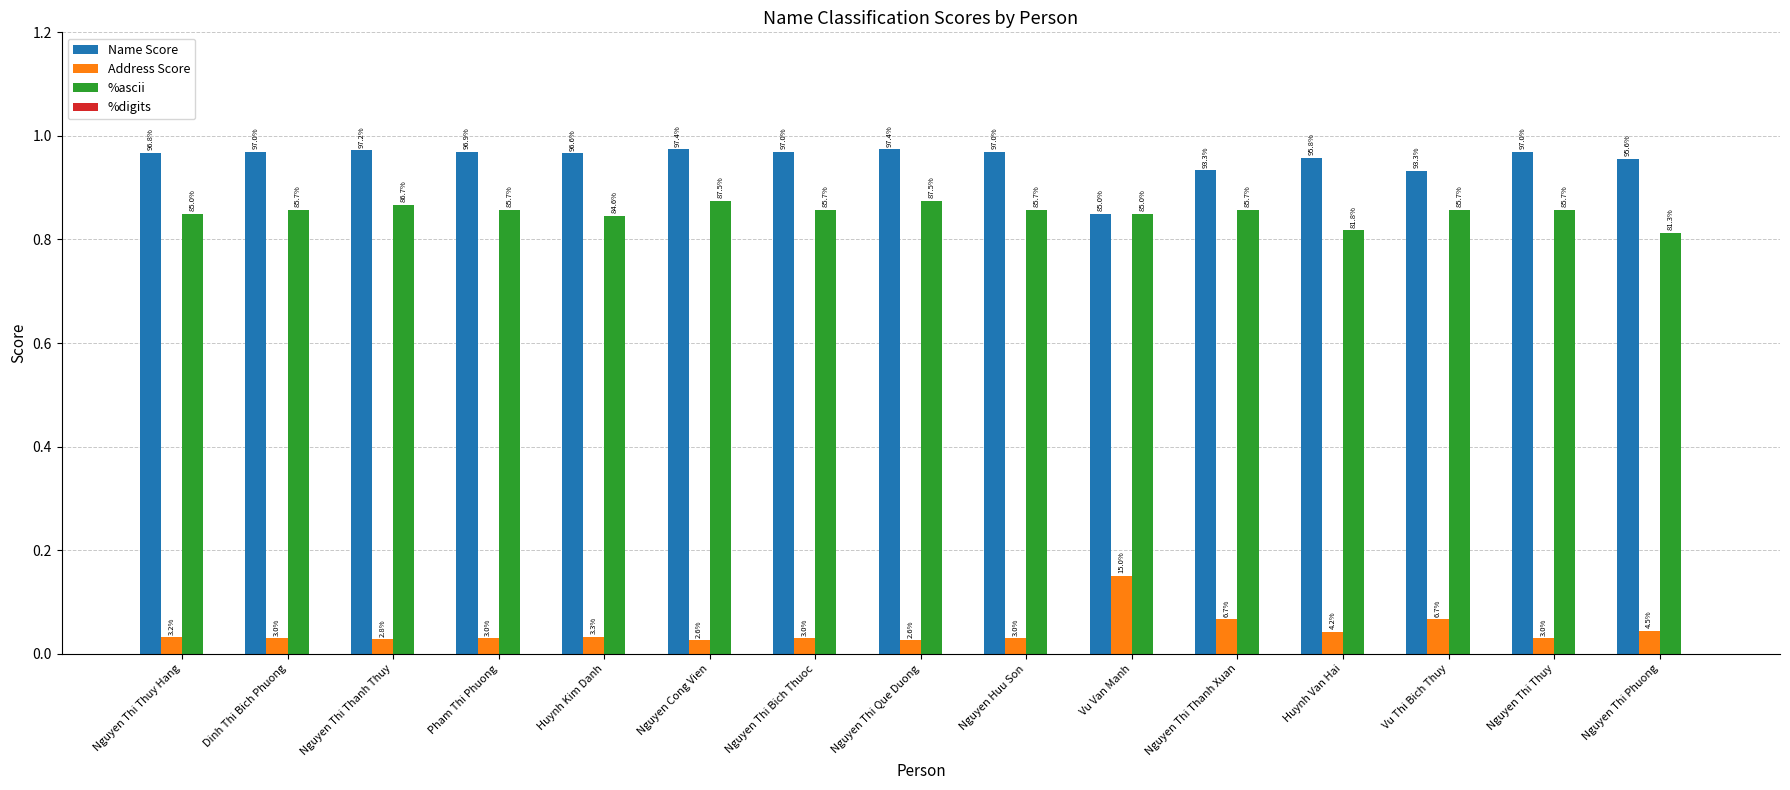

Are the bars grouped side by side (vs. stacked)?

Yes